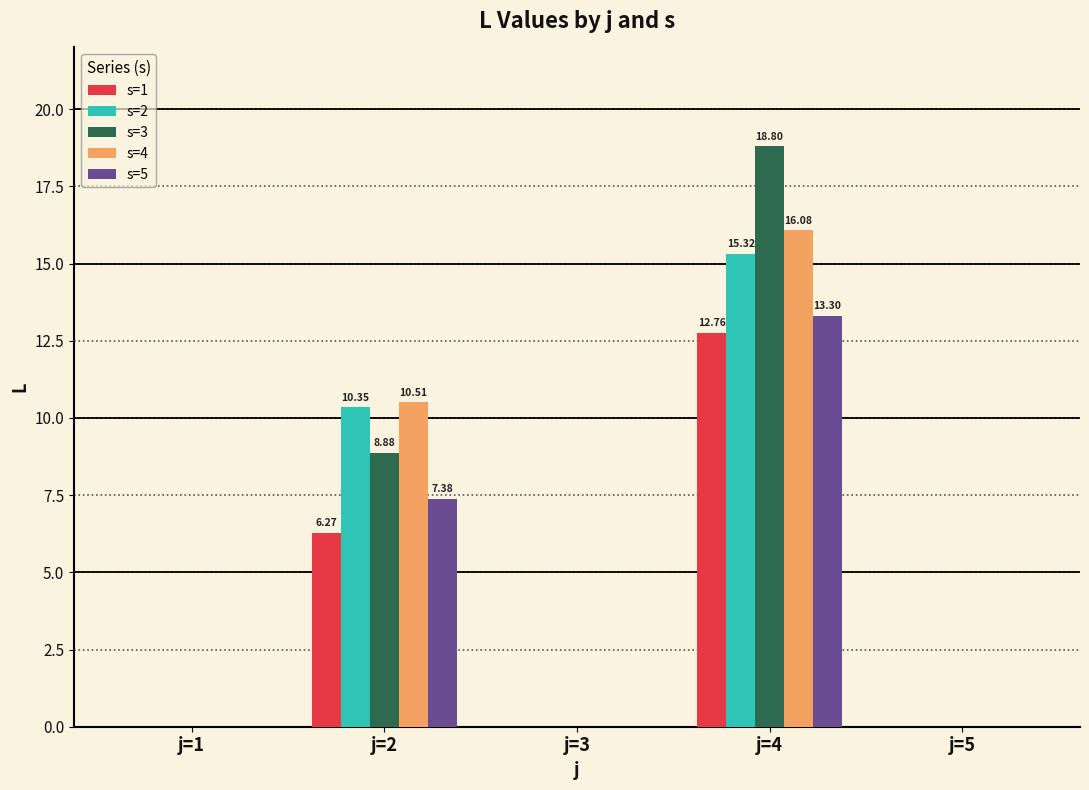

At which category is the sum across all series the highest?

j=4